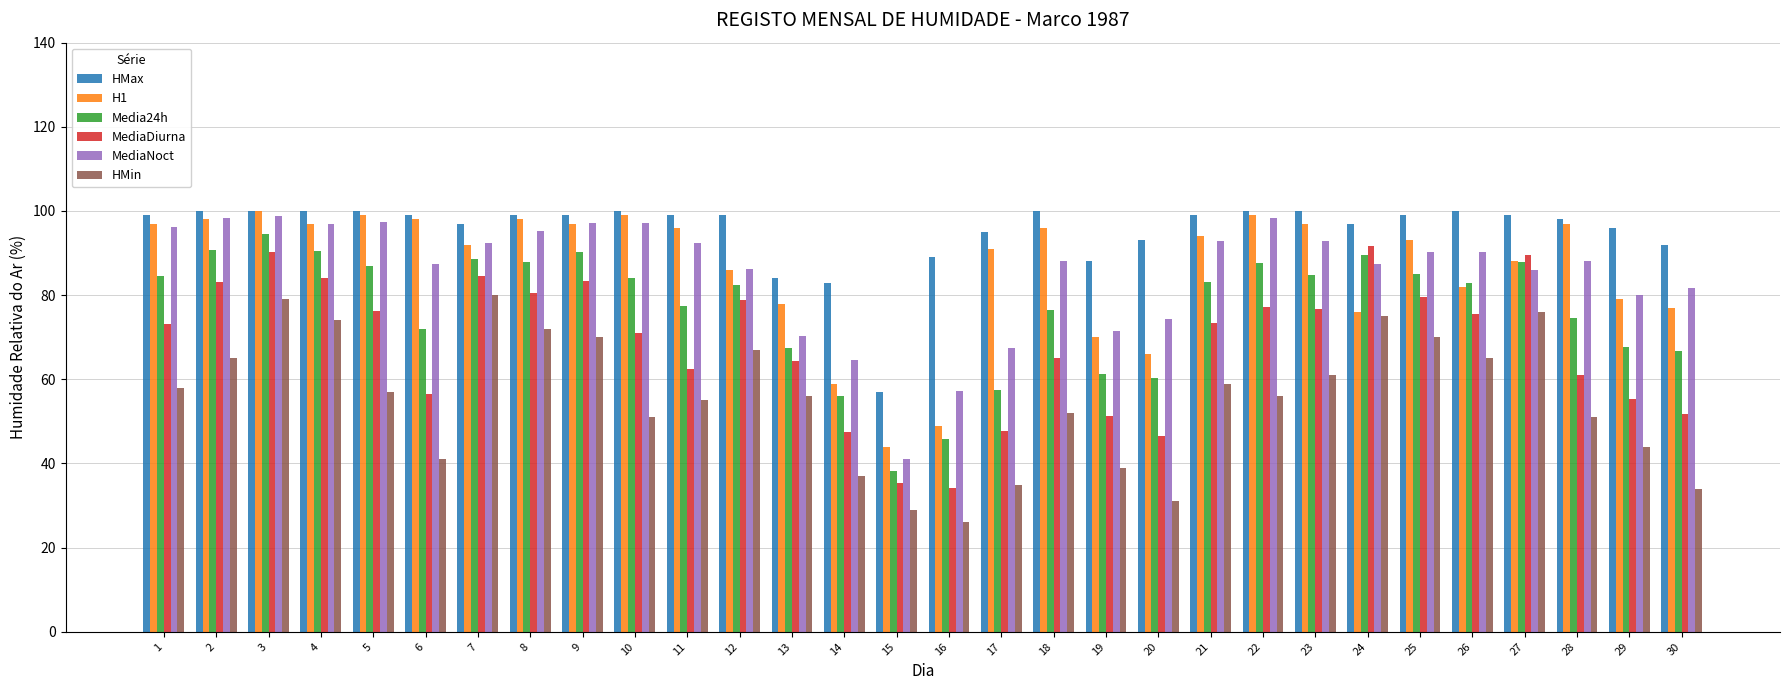

What is the smallest value displayed?

26.0